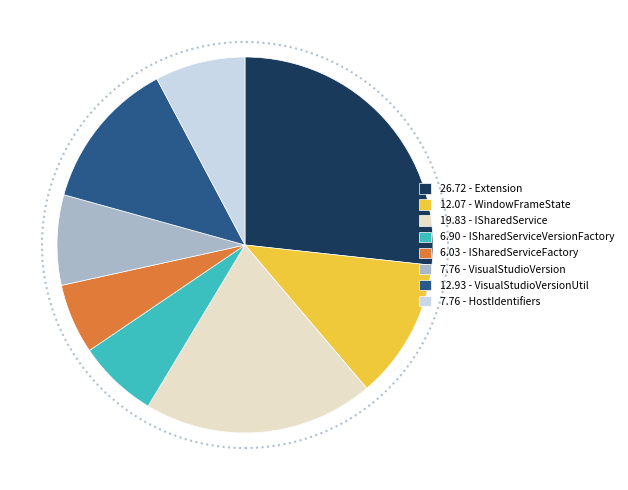

Which category has the smallest portion of the pie?

6.03 - ISharedServiceFactory